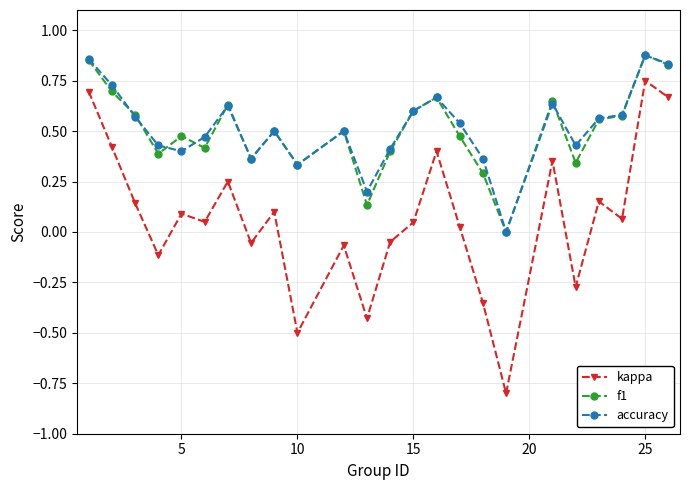

What is the smallest value displayed?

-0.8